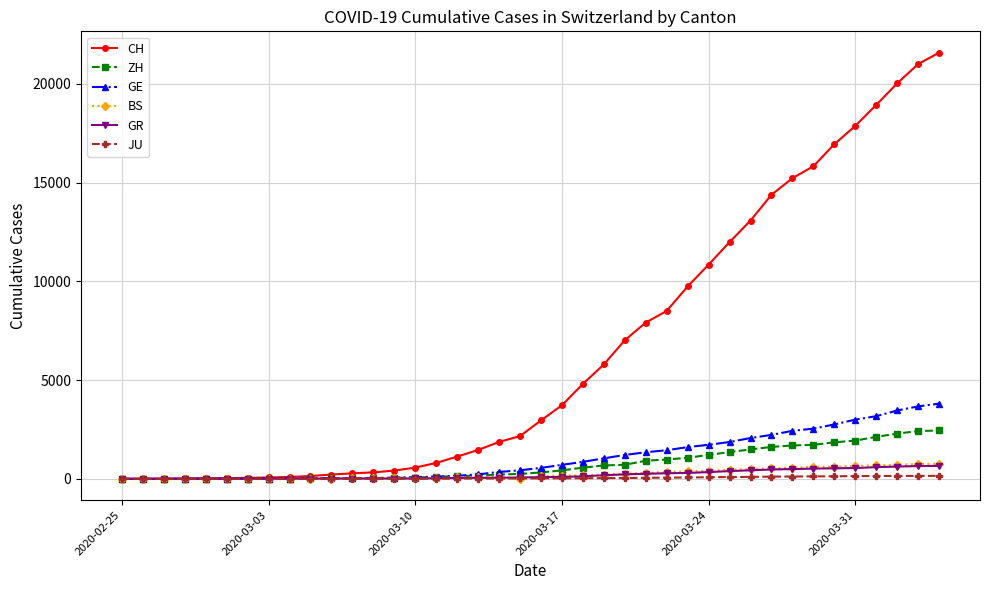

What is the greatest value displayed?

21574